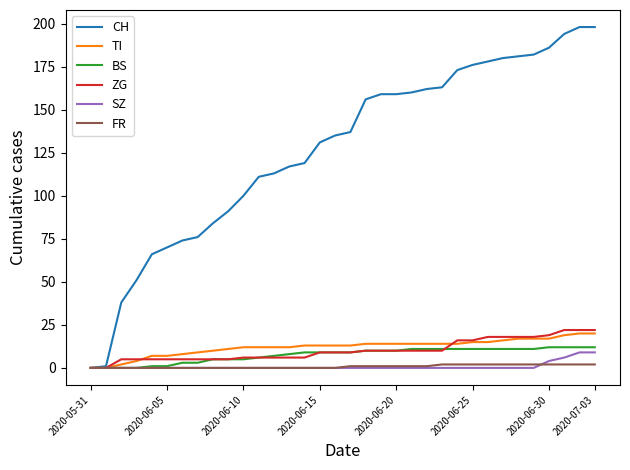

What is the maximum value for TI?

20